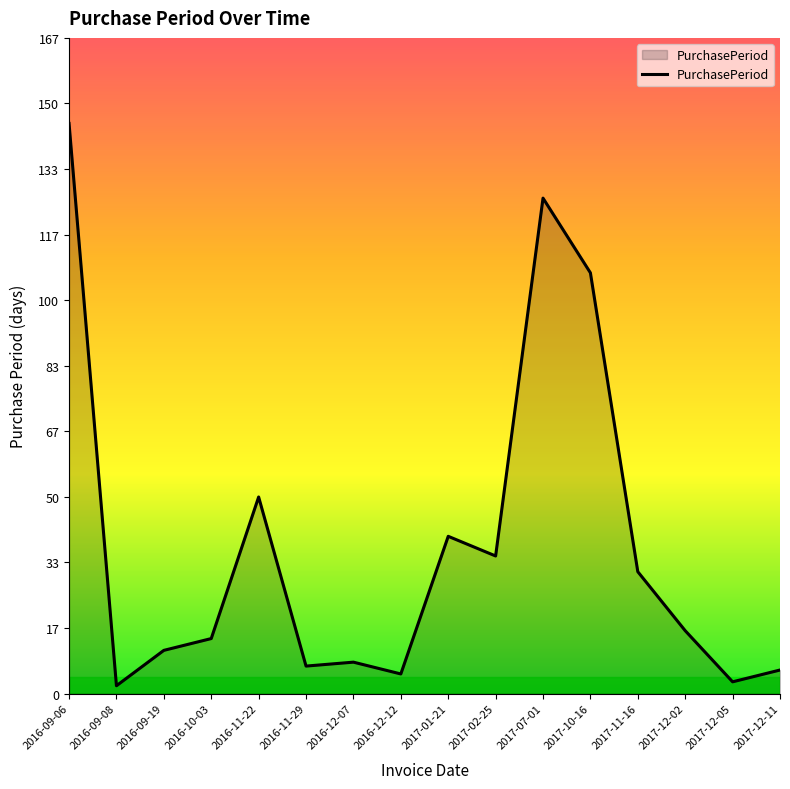

Reading left to right, transcribe all the data shown in this chart.

145	2	11	14	50	7	8	5	40	35	126	107	31	16	3	6